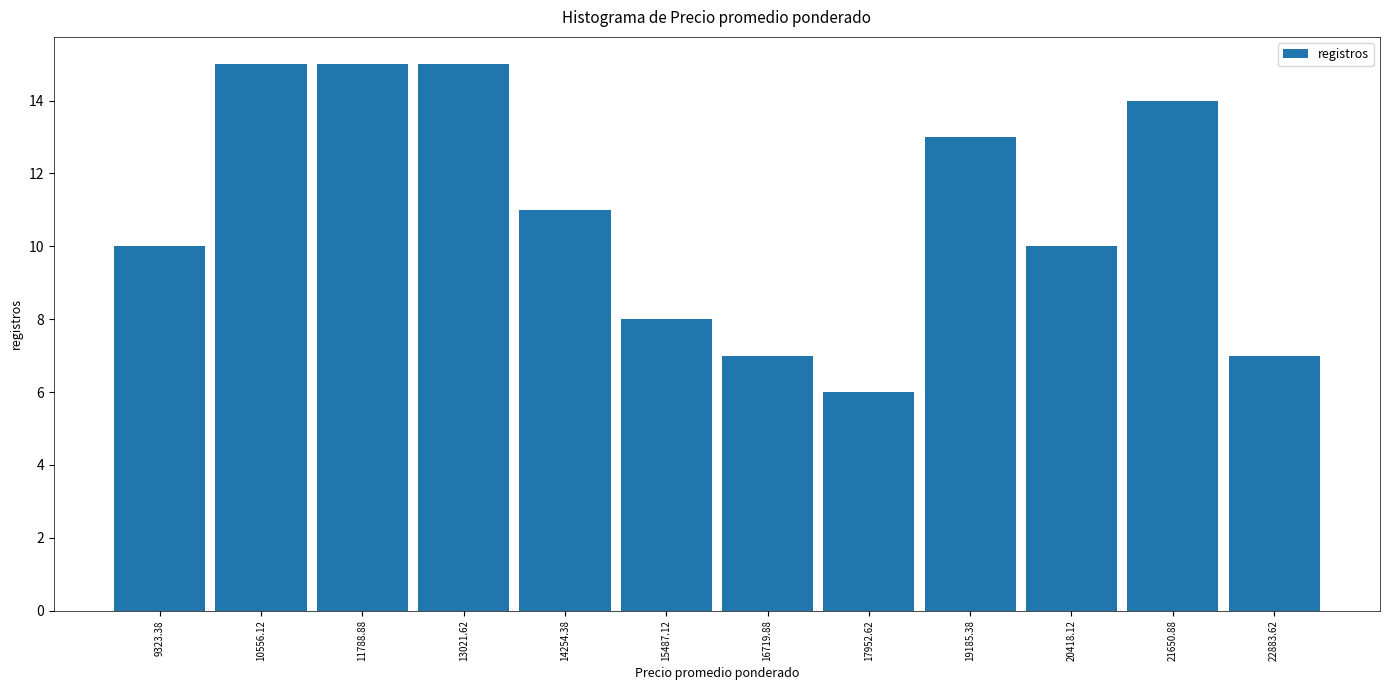

Reading left to right, list every bar in this chart as the range it spans on the x-axis followed by its height. Neither the bar edges nor the heights are printed on the chart, so give them approximately, as read against the axes.

8800 to 10000: 10
10000 to 11200: 15
11200 to 12400: 15
12400 to 13600: 15
13600 to 14800: 11
14800 to 16200: 8
16200 to 17400: 7
17400 to 18600: 6
18600 to 19800: 13
19800 to 21000: 10
21000 to 22200: 14
22200 to 23600: 7